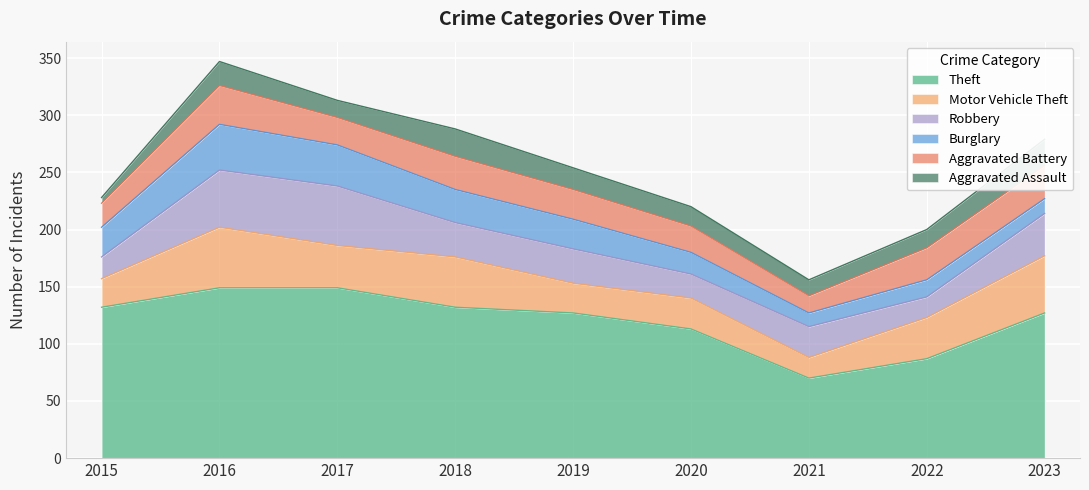

At which label does Robbery reach its peak?

2017